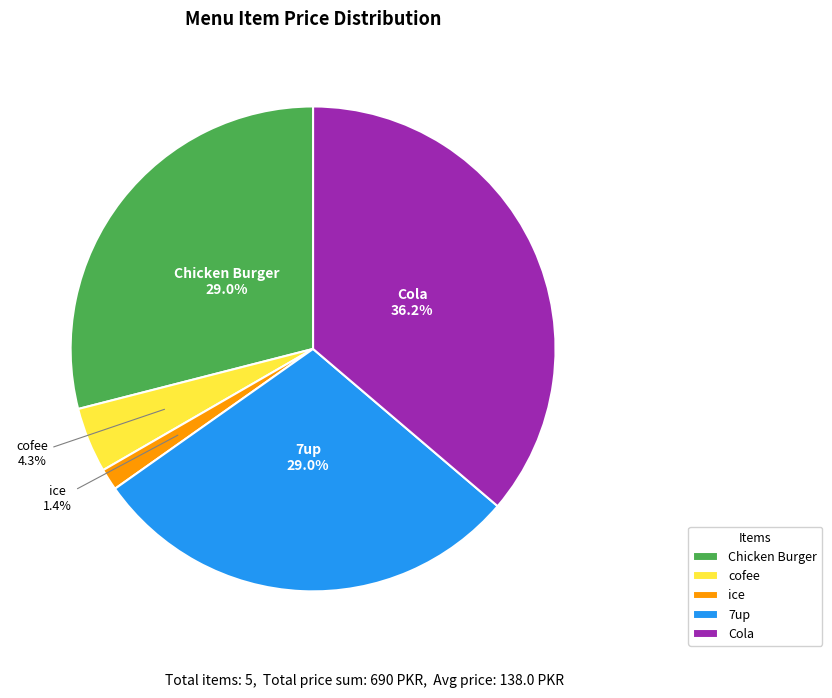

To the nearest percent, what is the difference between the largest and smallest slice percentages?

35%